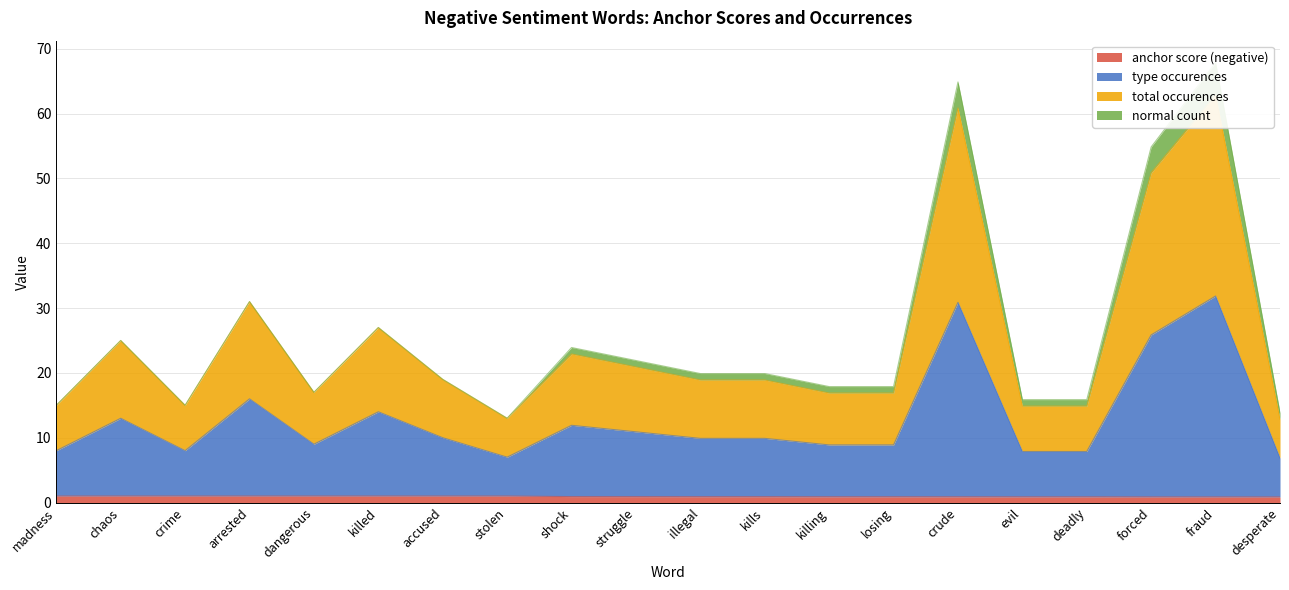

True or false: total occurences and type occurences intersect in this chart.

False